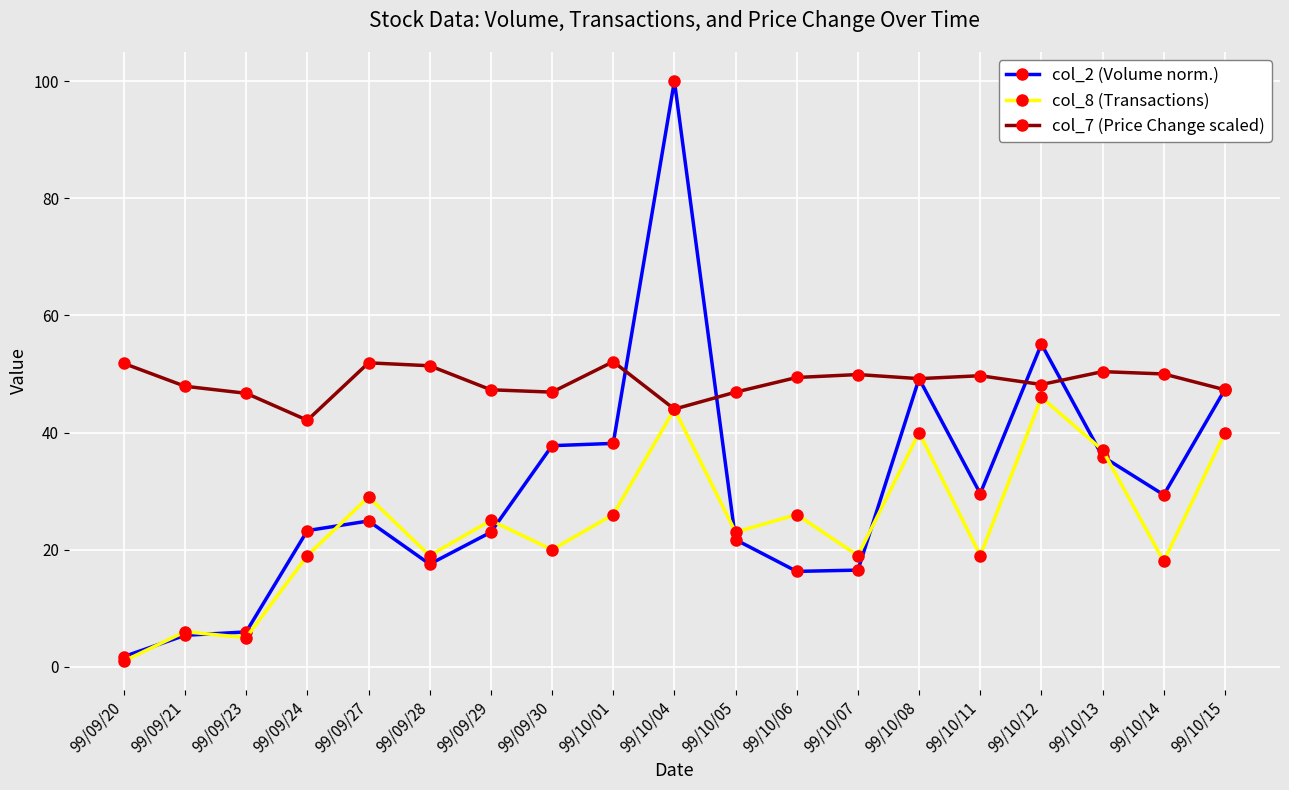

At how many categories does at least one series exceed 38?

19